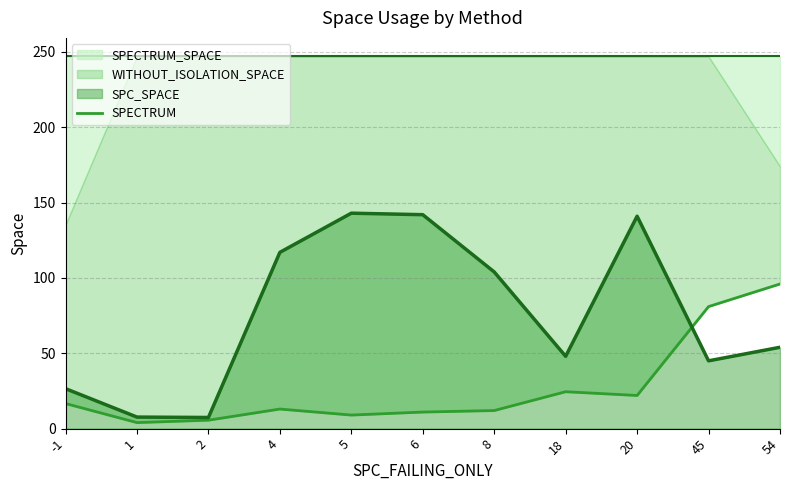

Reading right to left, list all the values displayed in this chart.

54=96.0	45=81.0	20=22.0	18=24.5	8=12.0	6=11.0	5=9.0	4=13.0	2=5.6	1=4.0	-1=16.6